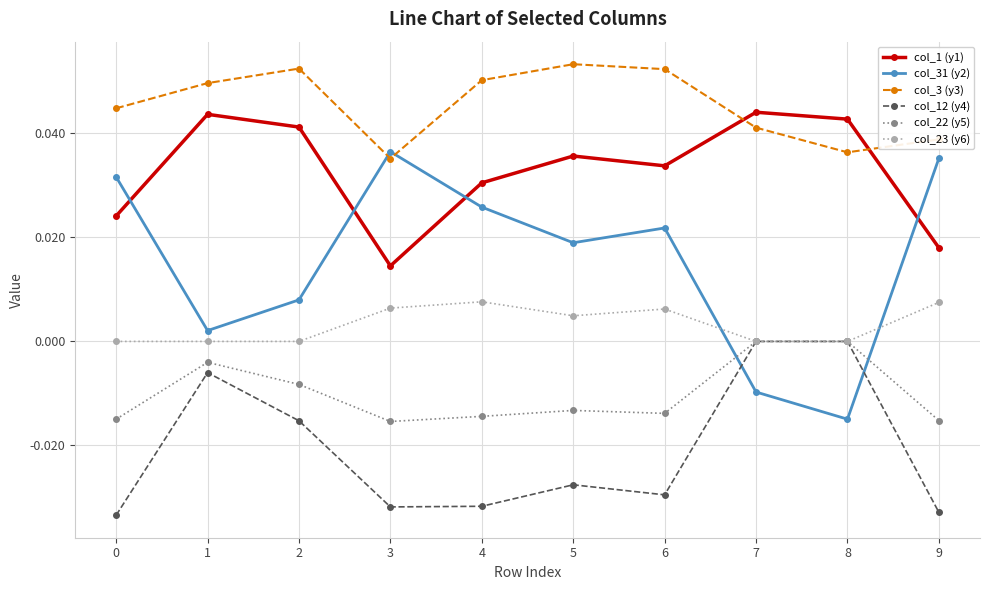

What are all the series names shown in the legend?

col_1 (y1), col_31 (y2), col_3 (y3), col_12 (y4), col_22 (y5), col_23 (y6)